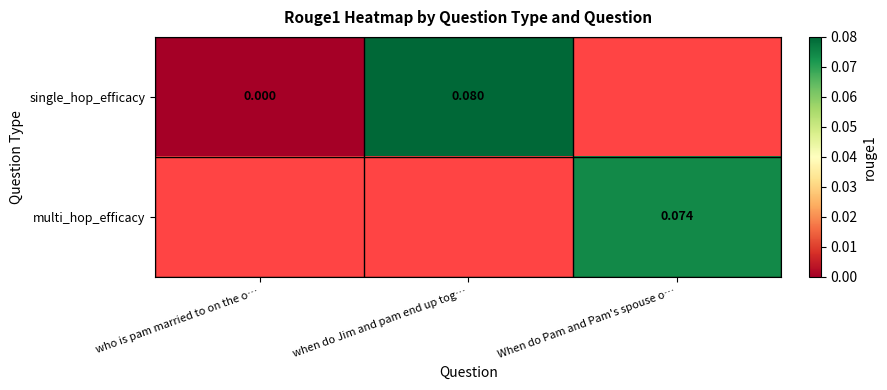

Which label corresponds to the largest value in the chart?

when do Jim and pam end up tog…